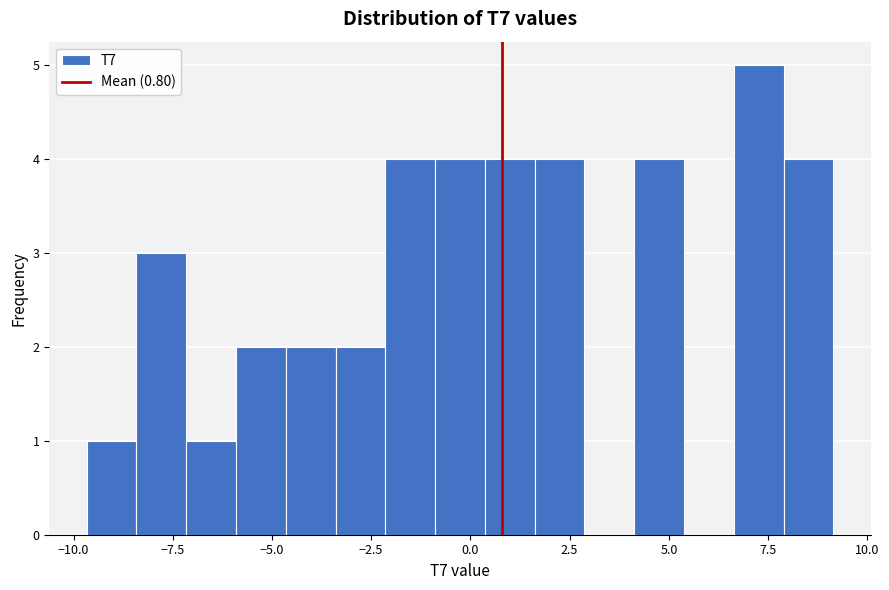

Read against the x-axis, roughly where is the centre of the tallest bar?

7.5